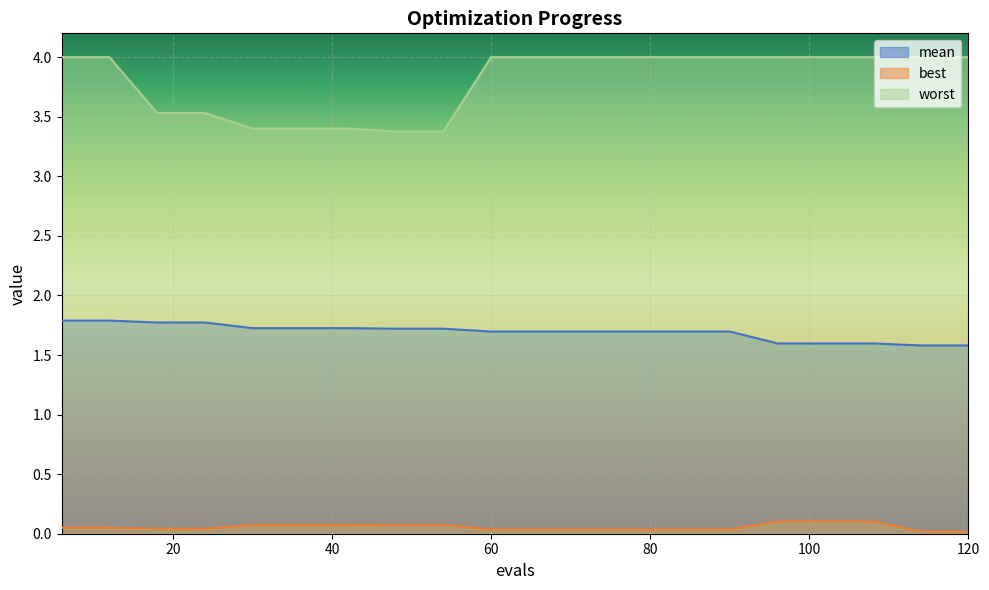

Is the value of worst at 48 greater than the value of mean at 102?

Yes